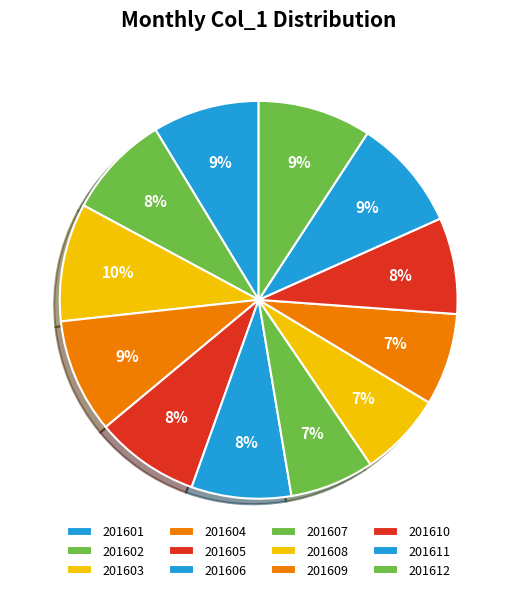

Combined, do 201601 and 201606 account for over 50%?

No